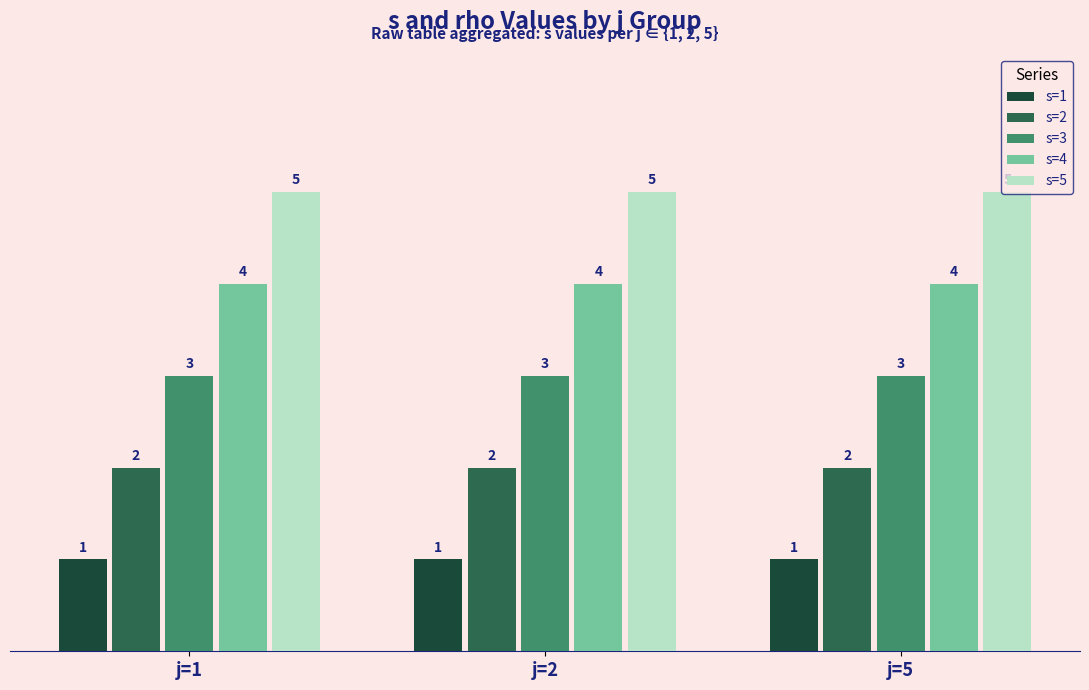

Reading left to right, list all the values displayed in this chart.

s=1: 1	1	1
s=2: 2	2	2
s=3: 3	3	3
s=4: 4	4	4
s=5: 5	5	5